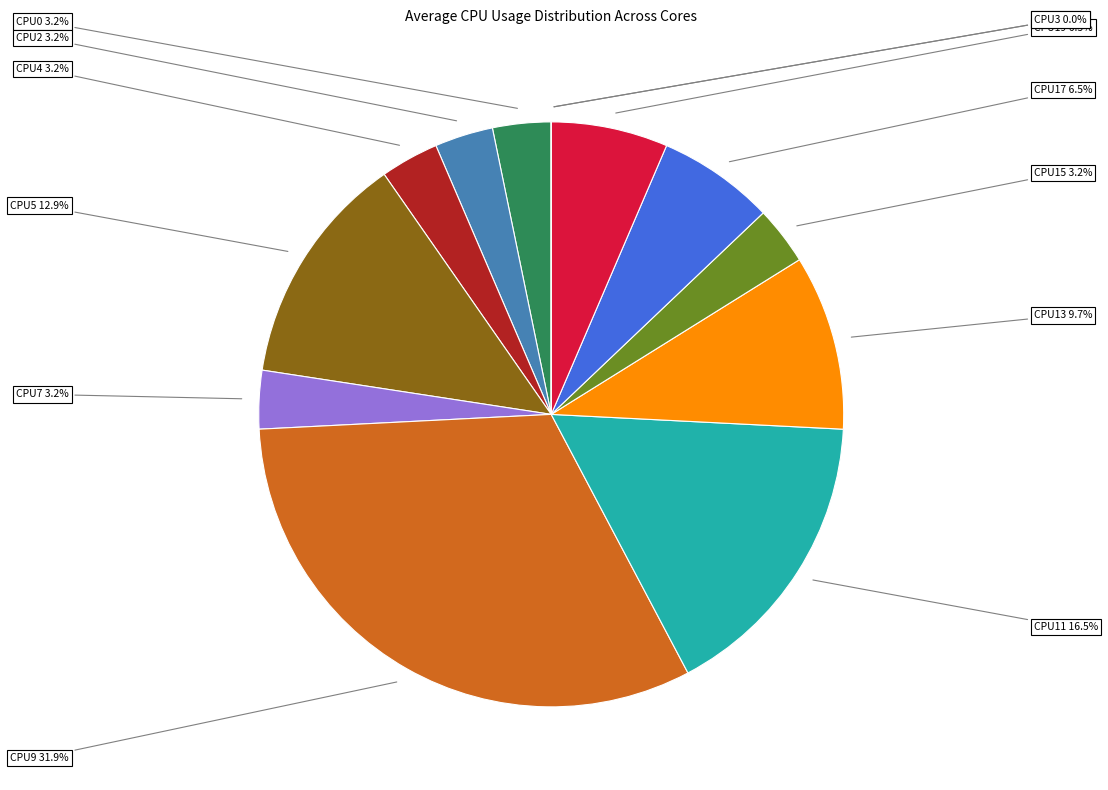

To the nearest percent, what is the difference between the largest and smallest slice percentages?

32%